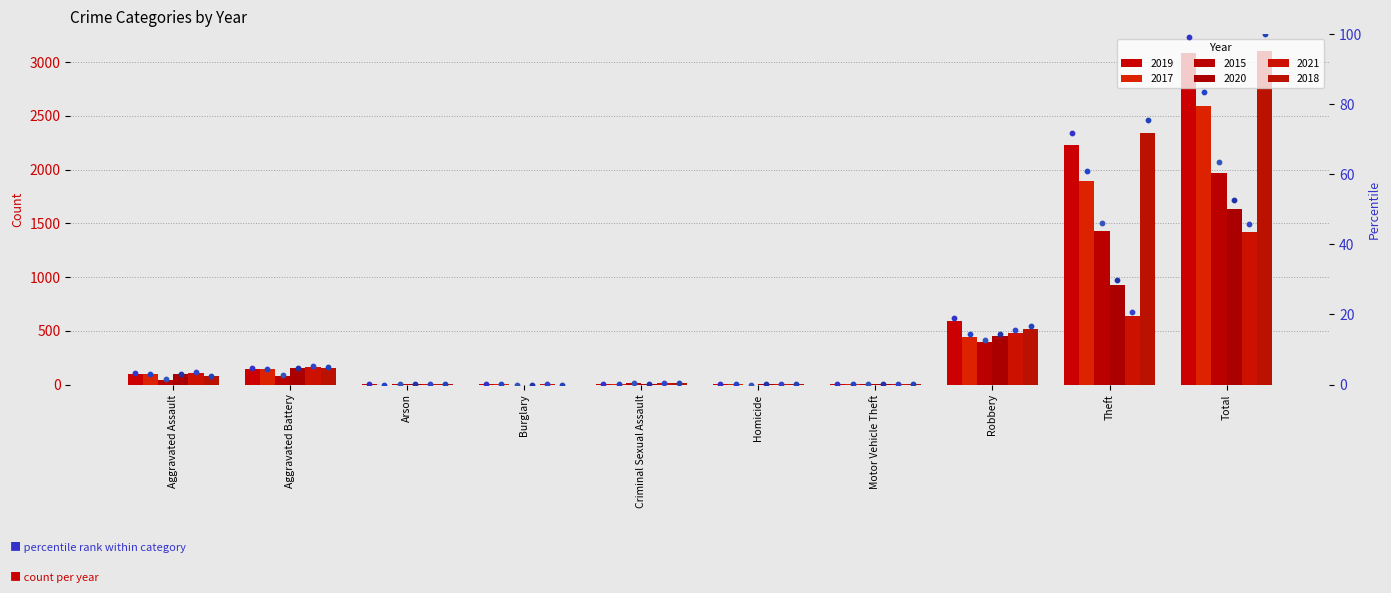

At which category is the sum across all series the highest?

Total